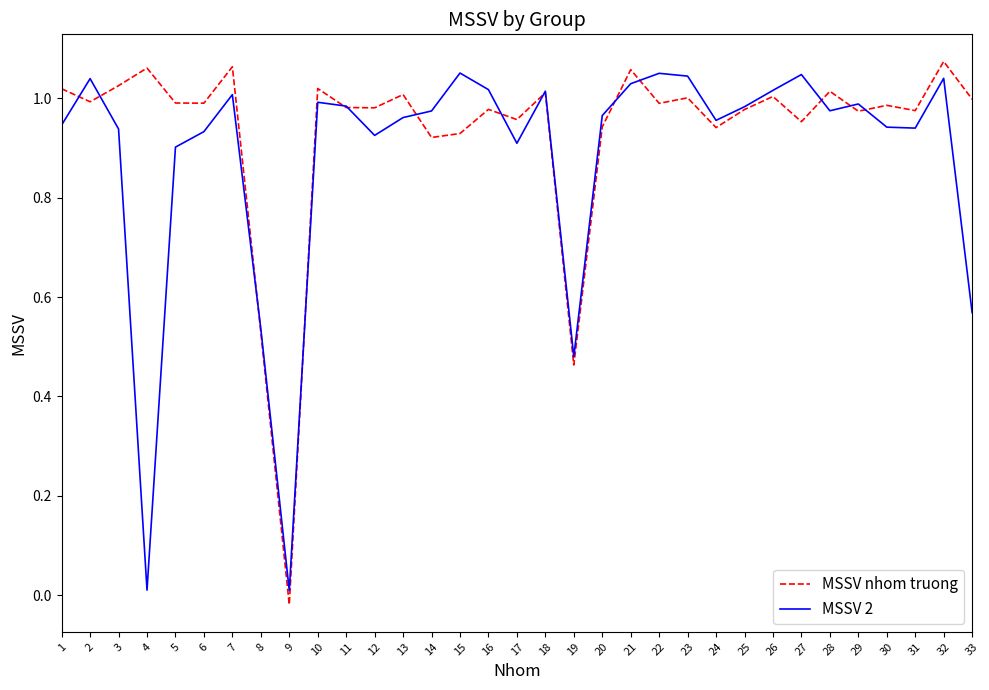

Is the value of MSSV 2 at 15 greater than the value of MSSV nhom truong at 25?

Yes